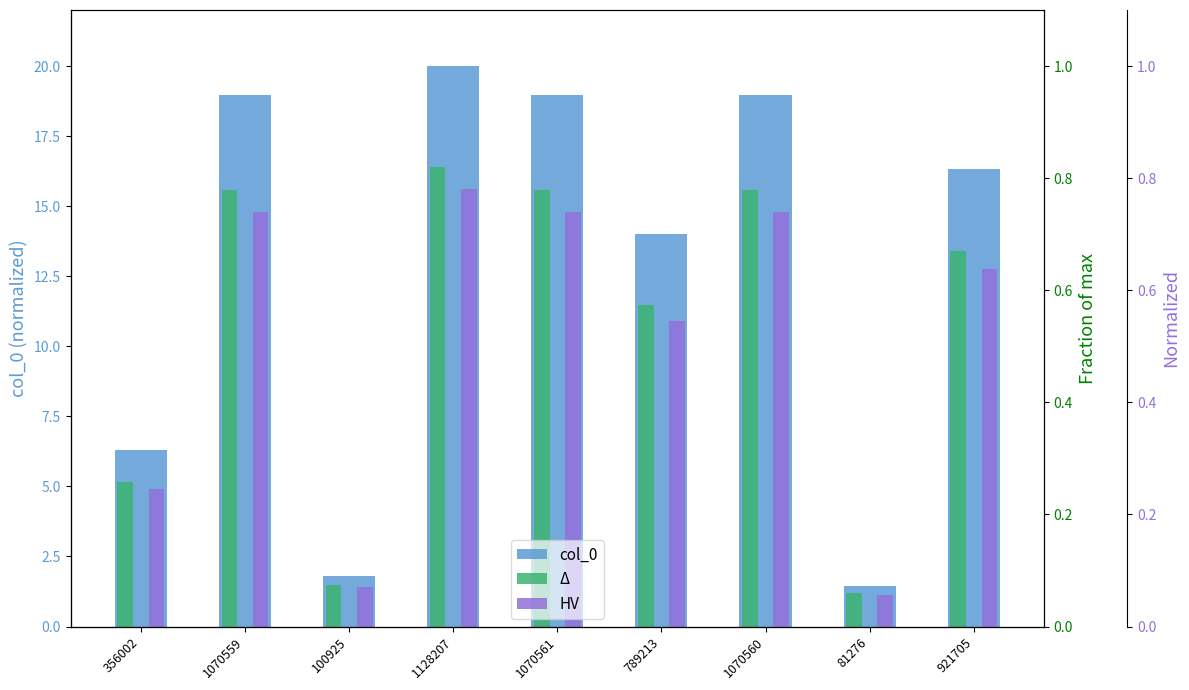

What is the difference between the highest and lowest values at 1070561?

4.2